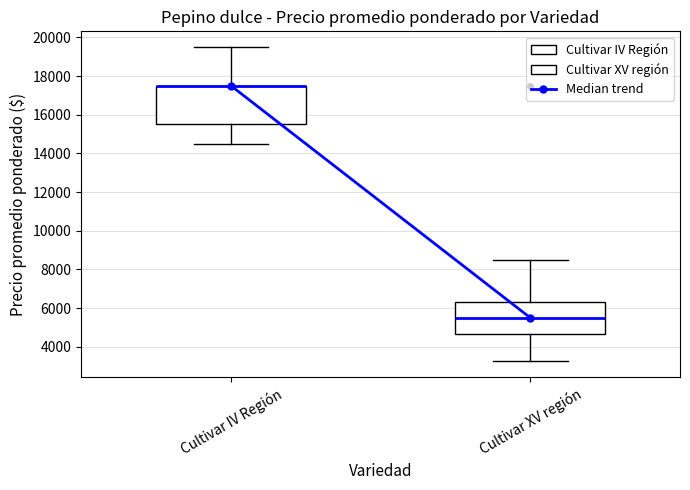

Where does the upper whisker of the box for Cultivar IV Región end on the y-axis? The values are not printed on the chart, so give them approximately, as read against the axis.

19600